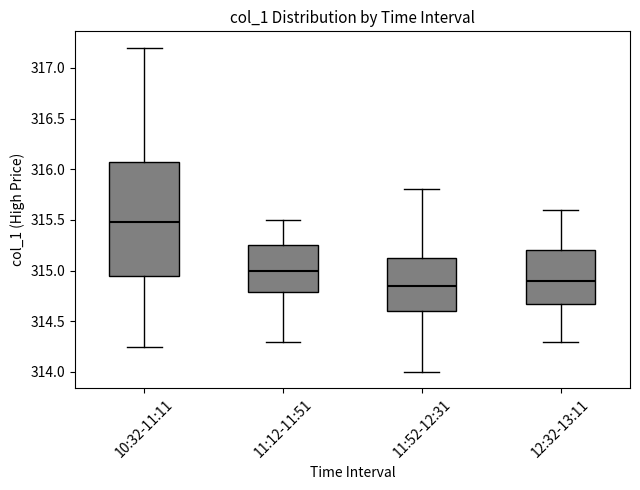

Reading left to right, transcribe this box plot: for each box, give where its median line is, the range the box spans, and where its two whiskers end, as read against the y-axis. The values are not printed on the chart, so give them approximately, as read against the axis.

10:32-11:11: median 315.50, box 314.95 to 316.10, whiskers 314.25 to 317.20
11:12-11:51: median 315.00, box 314.80 to 315.25, whiskers 314.30 to 315.50
11:52-12:31: median 314.85, box 314.60 to 315.15, whiskers 314.00 to 315.80
12:32-13:11: median 314.90, box 314.70 to 315.20, whiskers 314.30 to 315.60